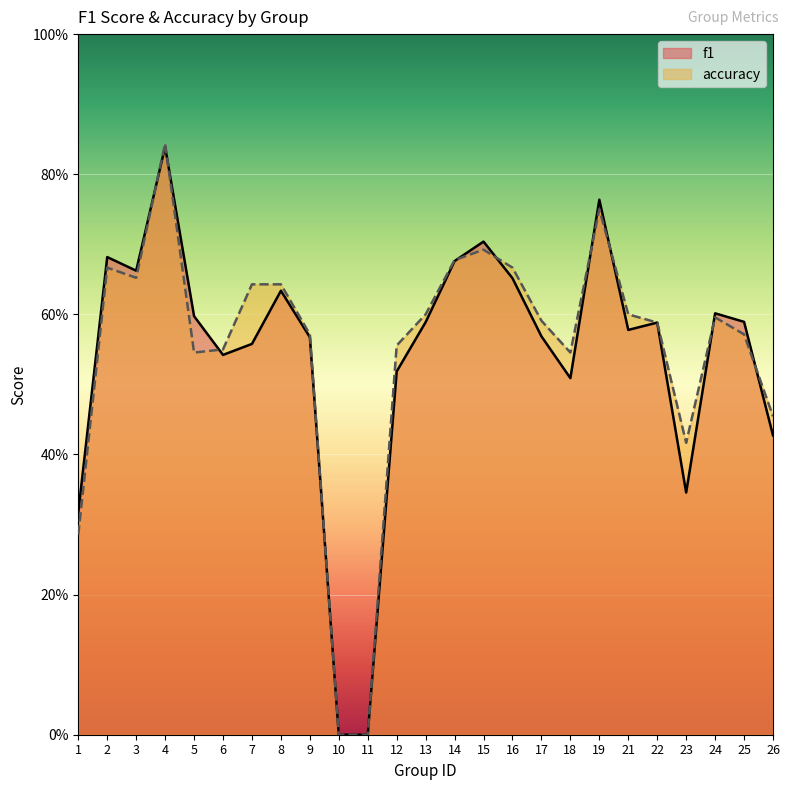

Where is the first local maximum for accuracy?

2